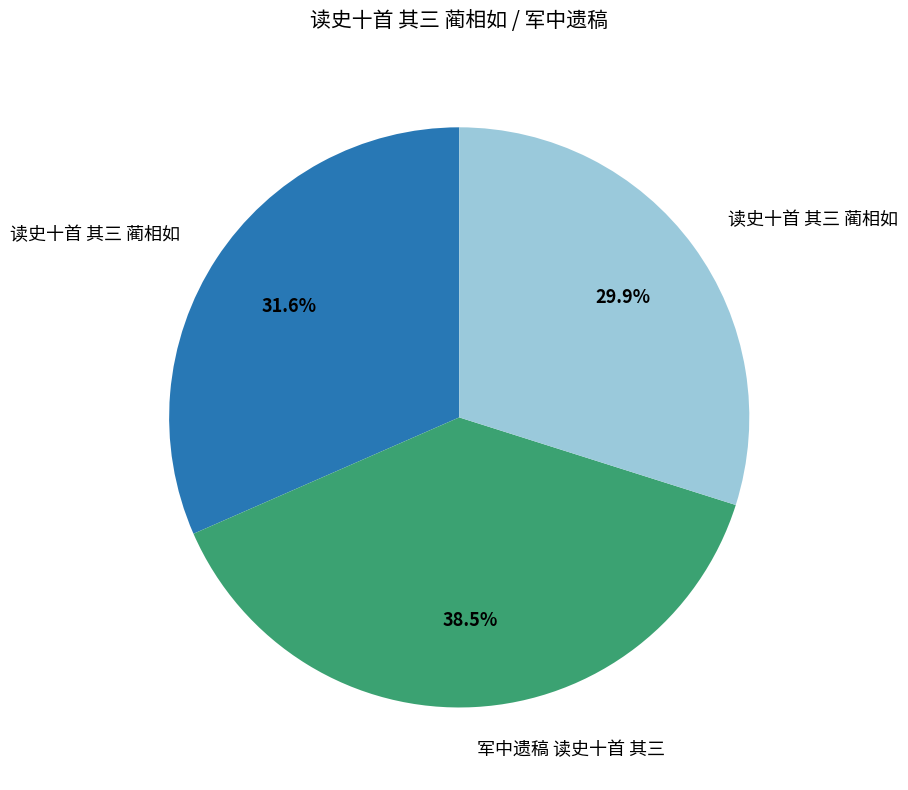

Does any single category account for the majority?

No